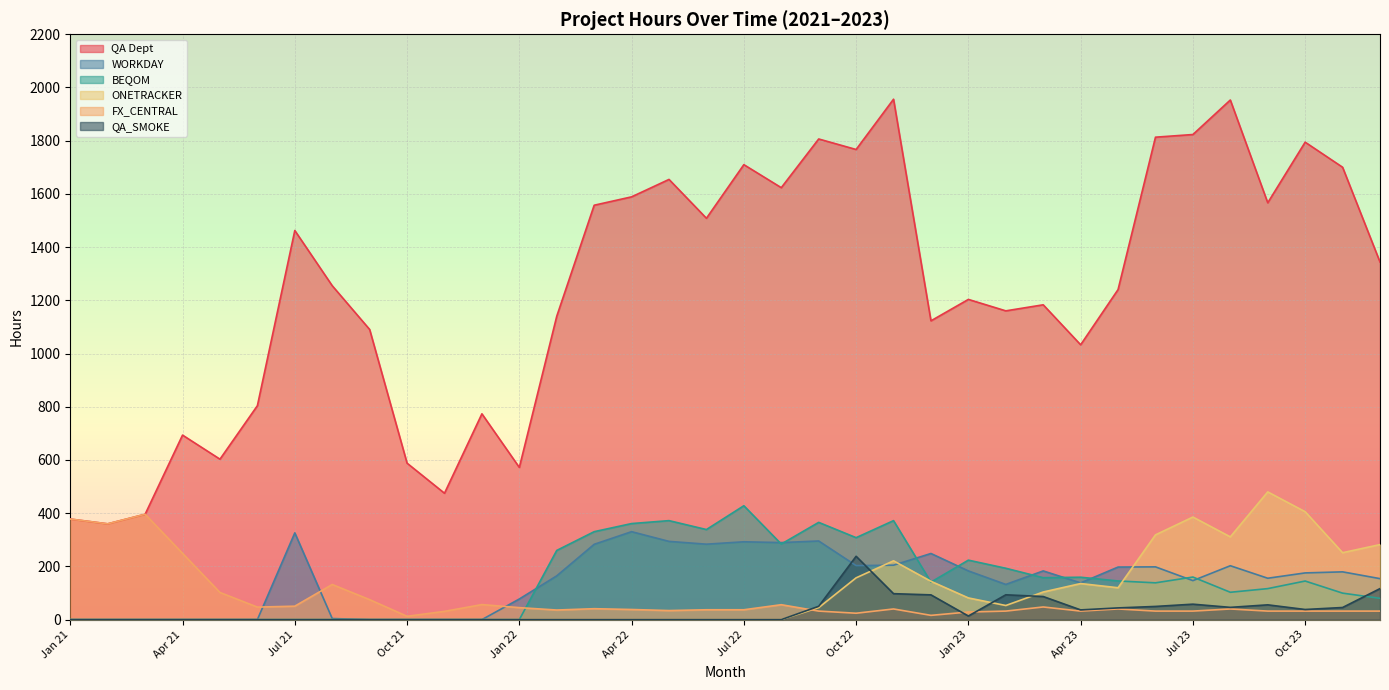

What is the maximum value shown in the chart?

1956.0